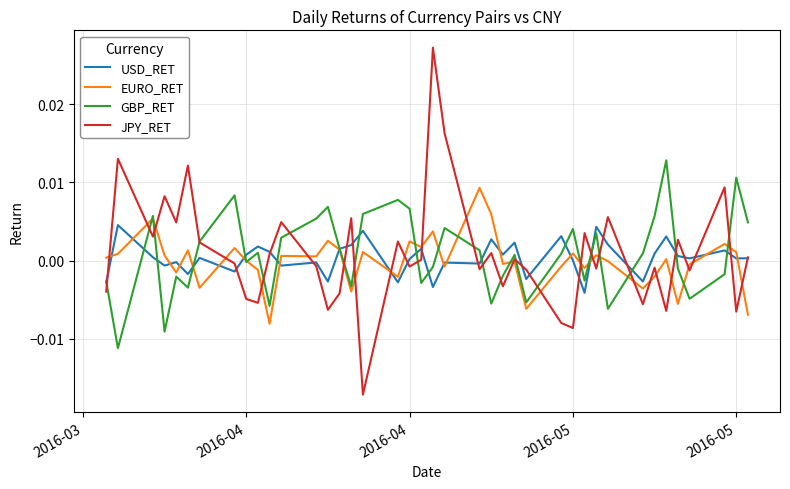

How many data points in USD_RET are less than 0?

15